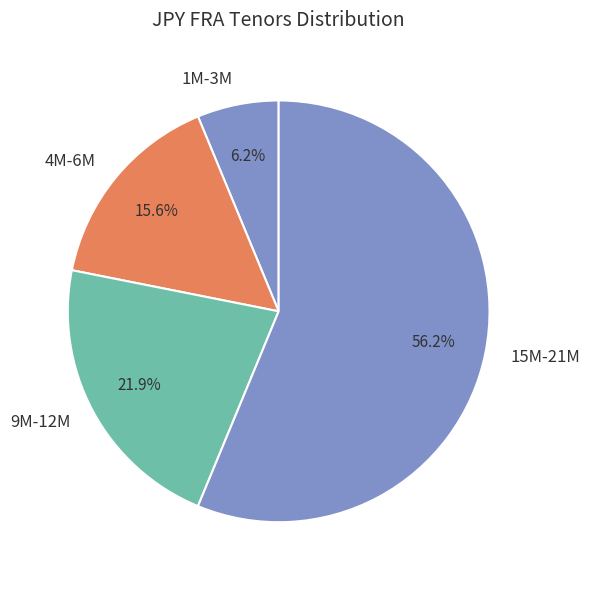

Is there a majority slice in this chart?

Yes